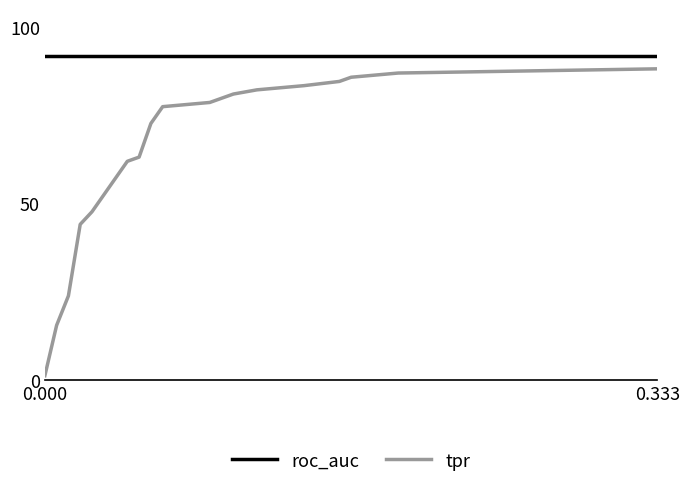

Is this an area chart (filled region under the line)?

No